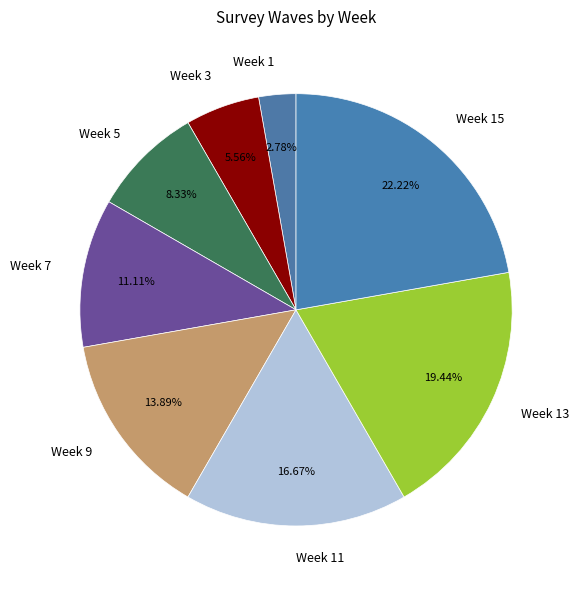

Which category has the biggest portion of the pie?

Week 15